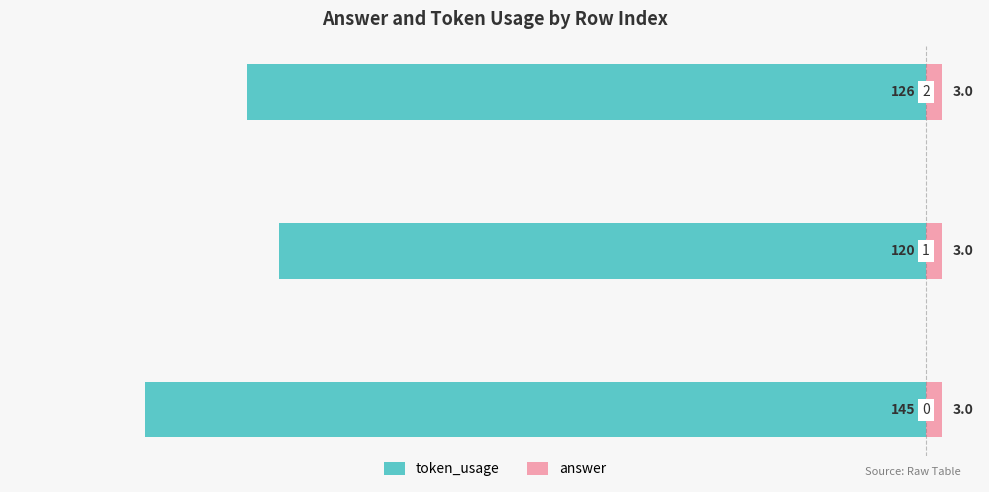

How many groups of bars are there?

3